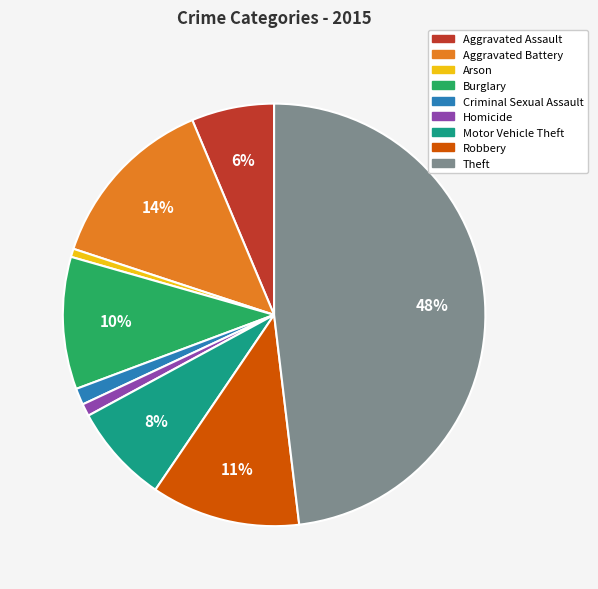

Is there a majority slice in this chart?

No